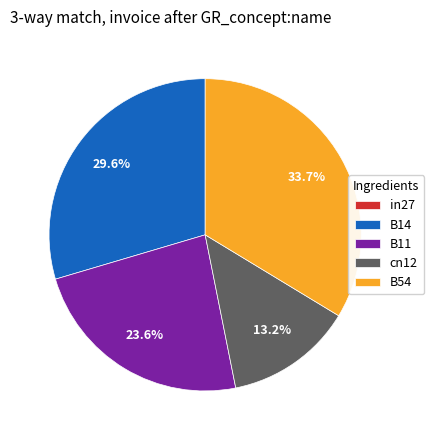

Which has a higher value, cn12 or B11?

B11